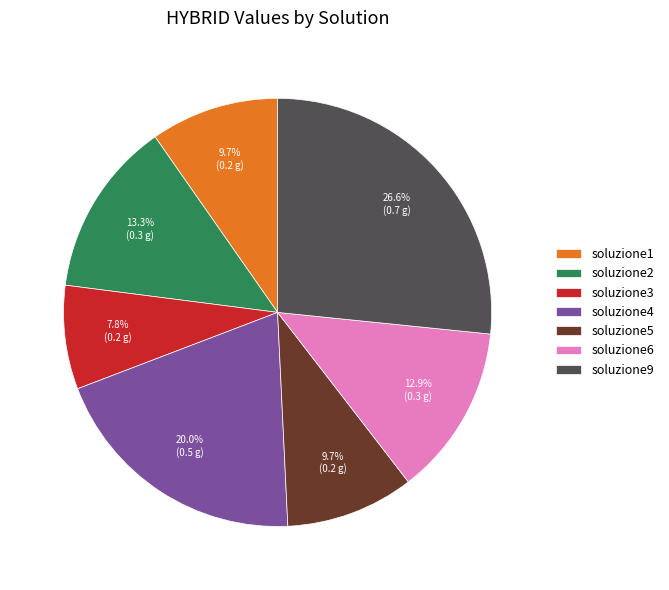

Which has a higher value, soluzione4 or soluzione2?

soluzione4